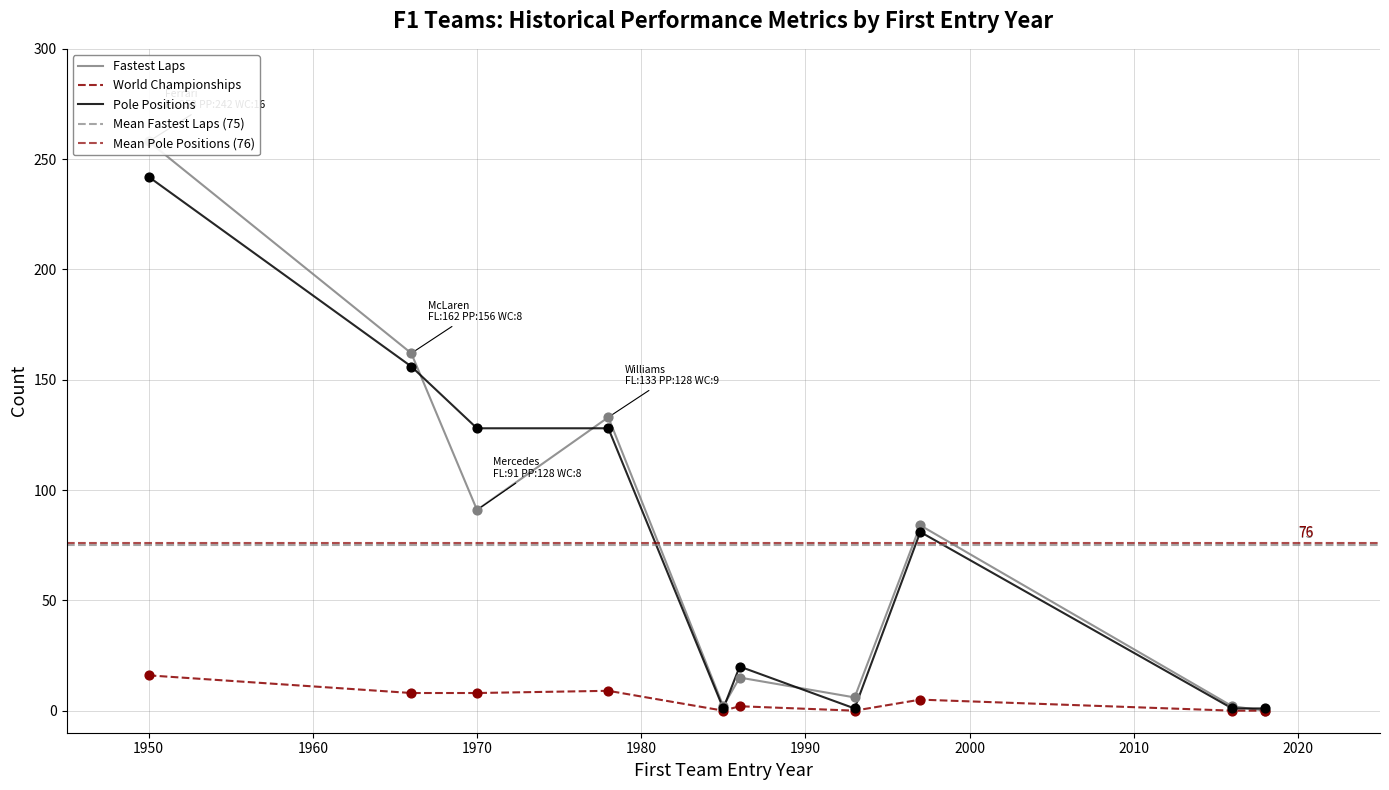

Is the value of Pole Positions at McLaren greater than the value of Fastest Laps at Ferrari?

No